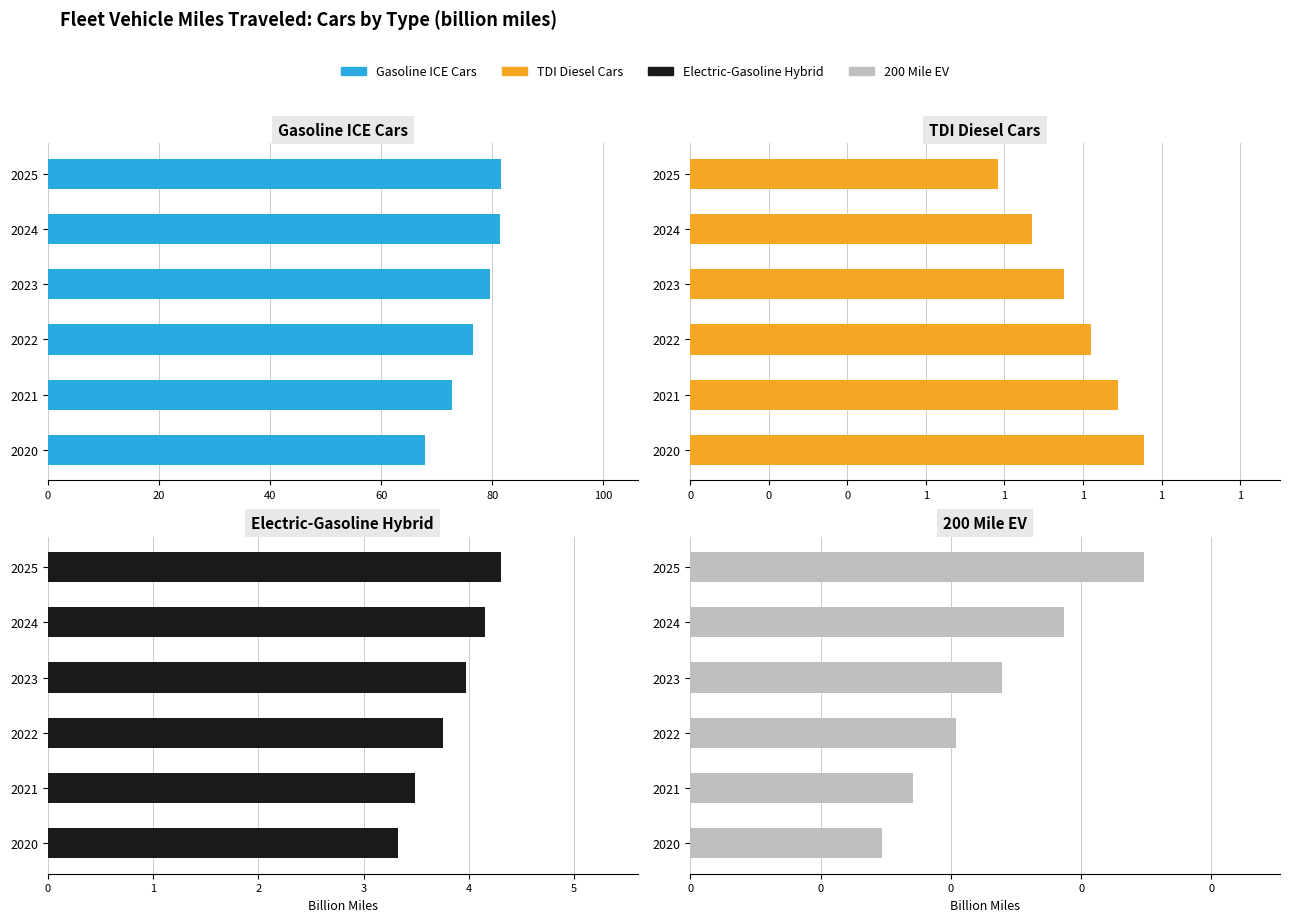

What are all the series names shown in the legend?

Gasoline ICE Cars, TDI Diesel Cars, Electric-Gasoline Hybrid, 200 Mile EV